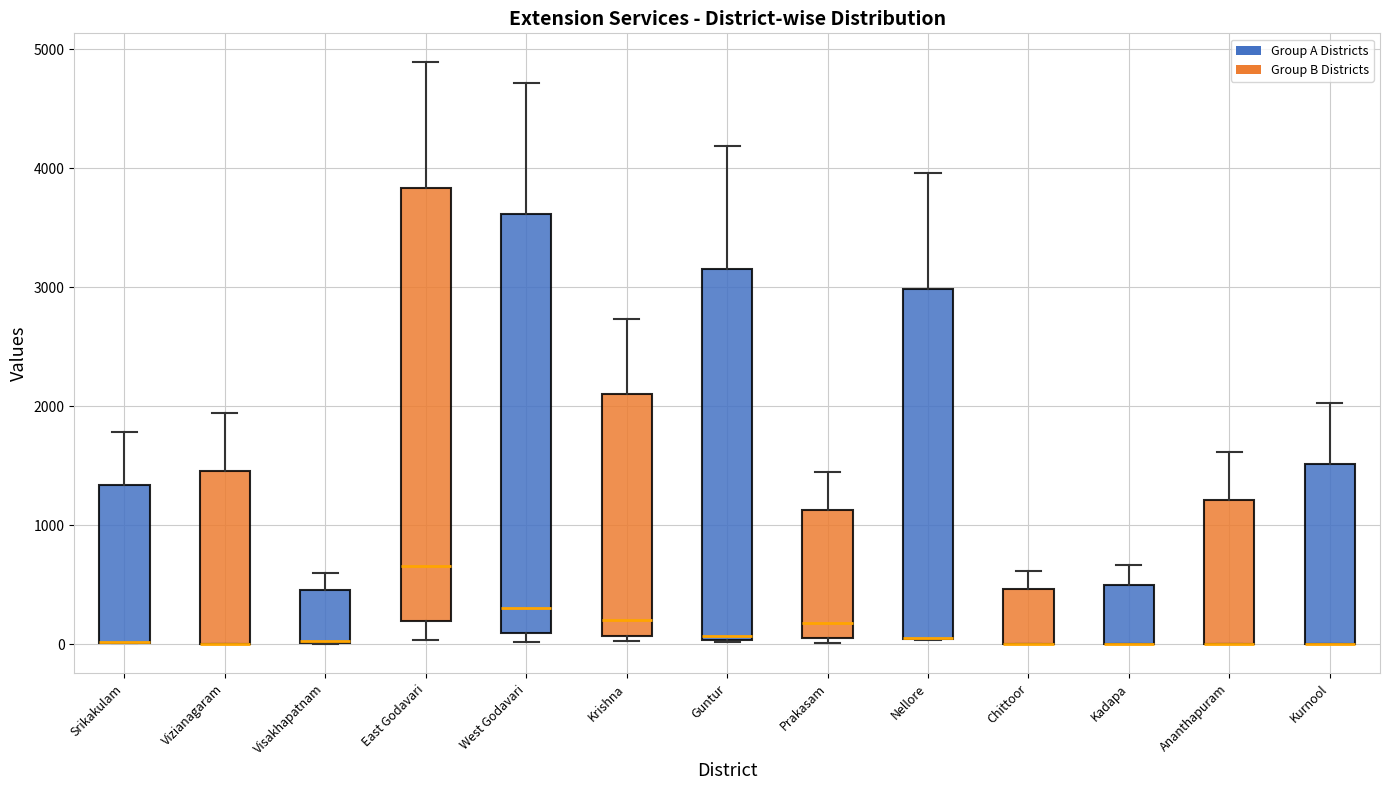

Where is the upper edge of the box for Visakhapatnam on the y-axis? The values are not printed on the chart, so give them approximately, as read against the axis.

500